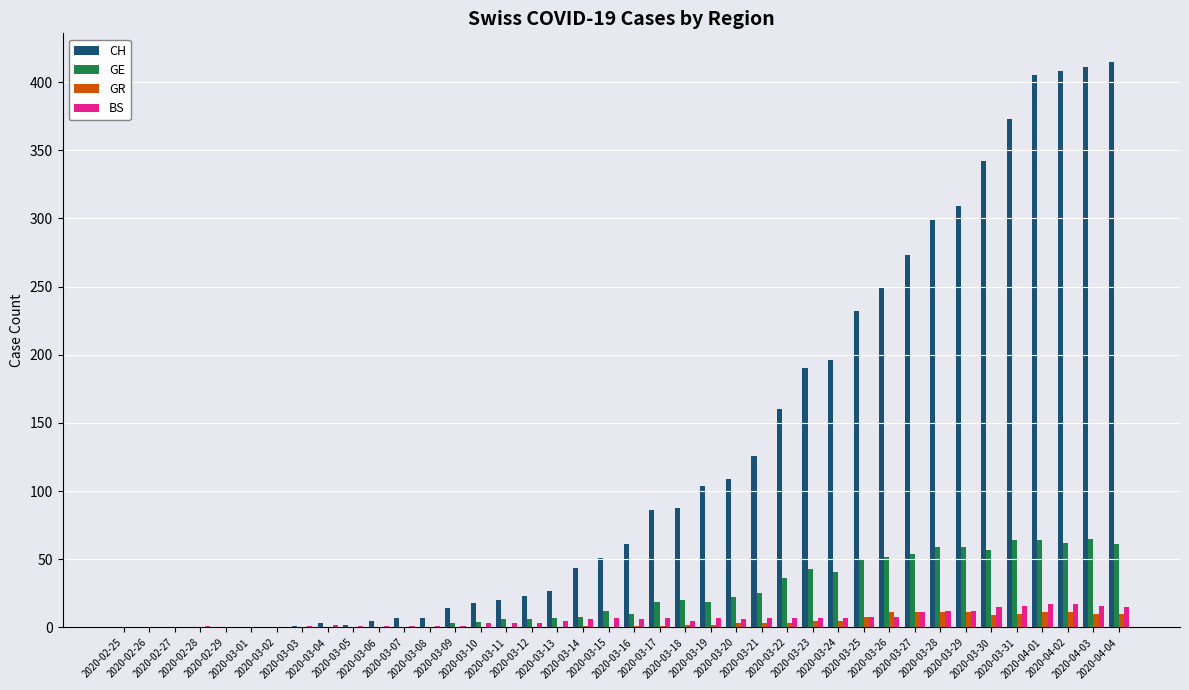

What is the sum of all GE values?

928